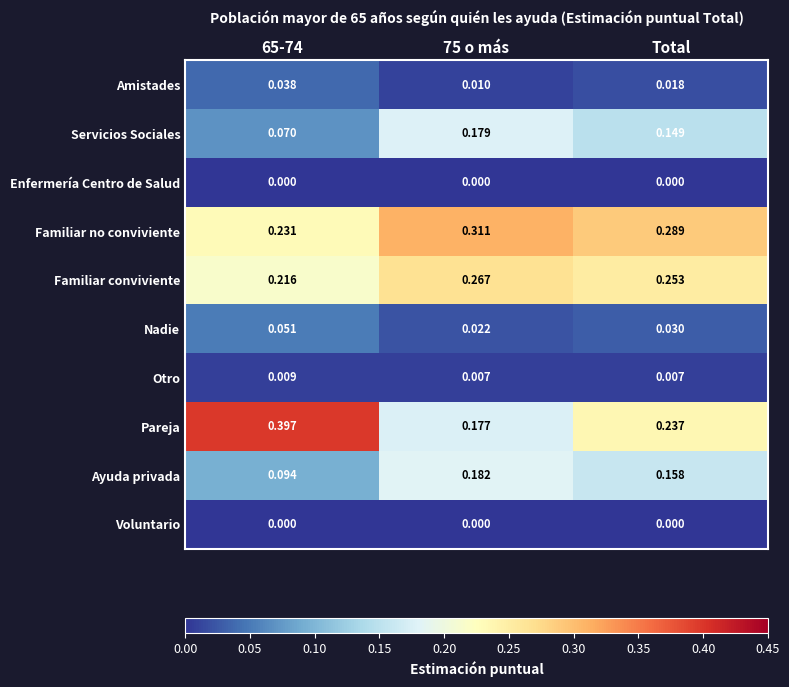

Which series has the largest total across all categories?

Familiar no conviviente